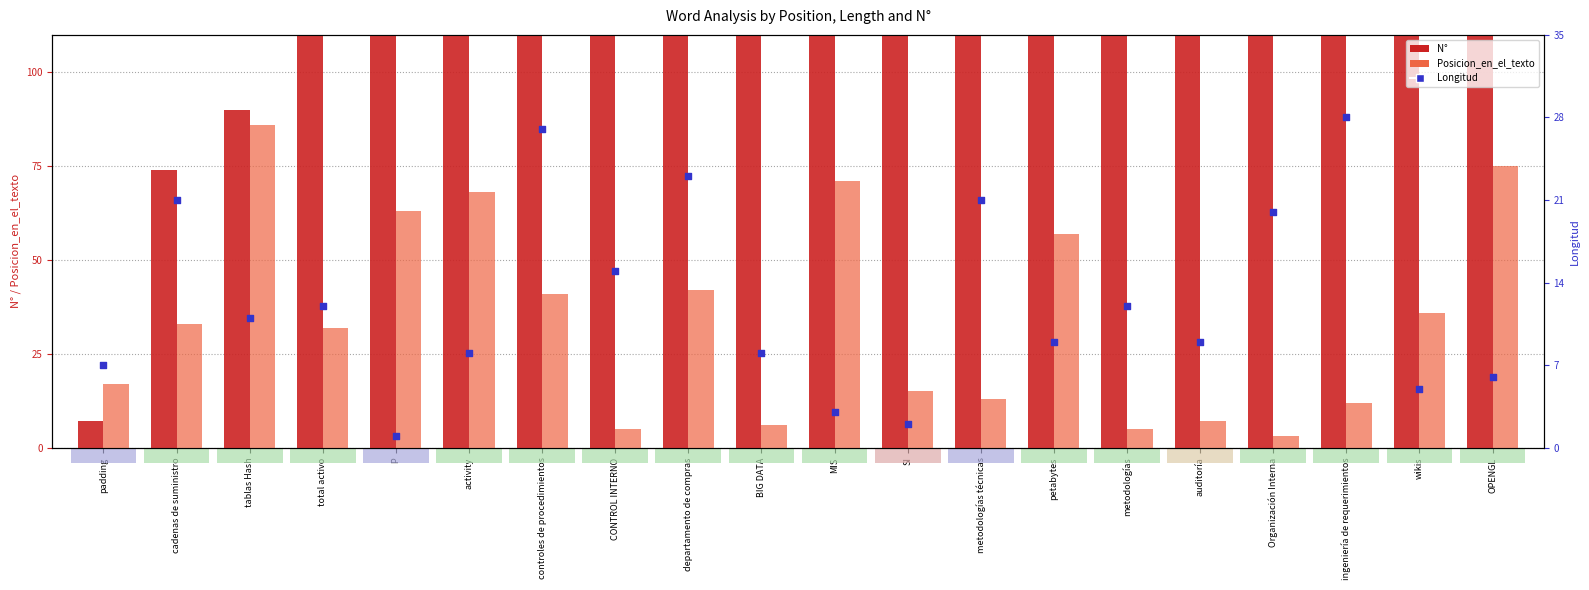

At which category is the sum across all series the highest?

OPENGL